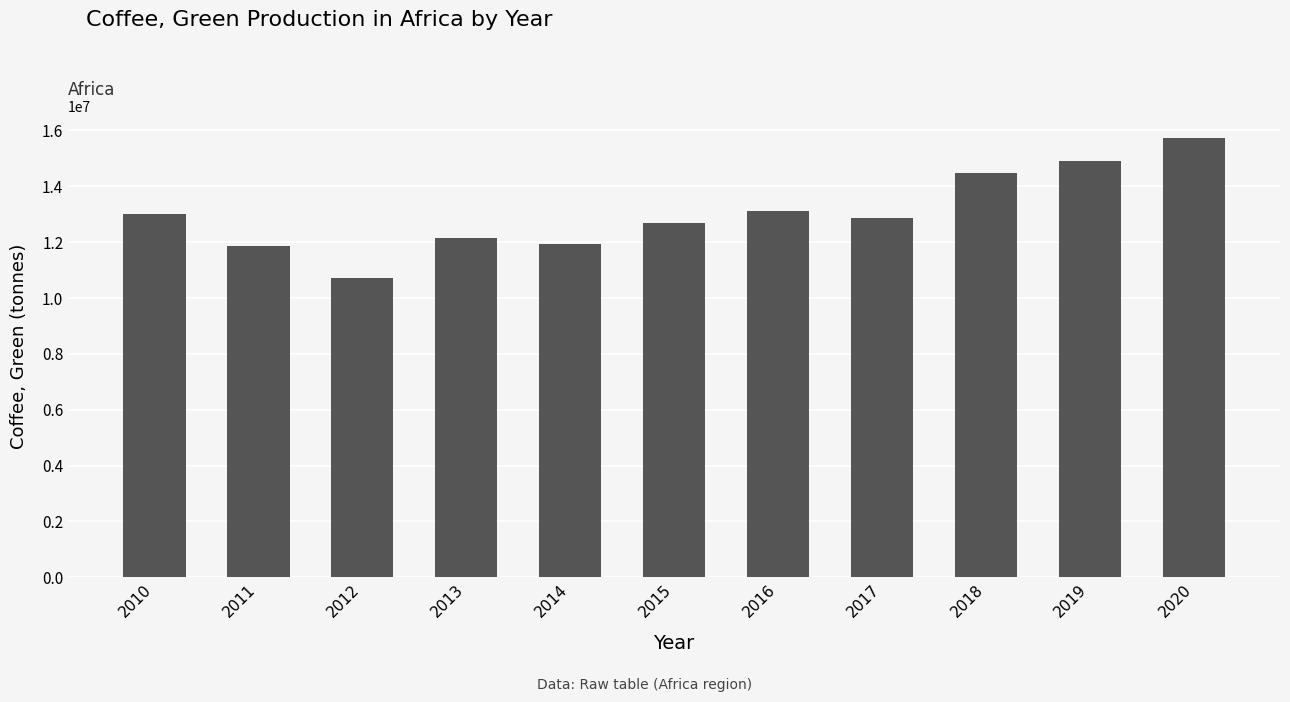

What is the sum of all values?

143475578.8